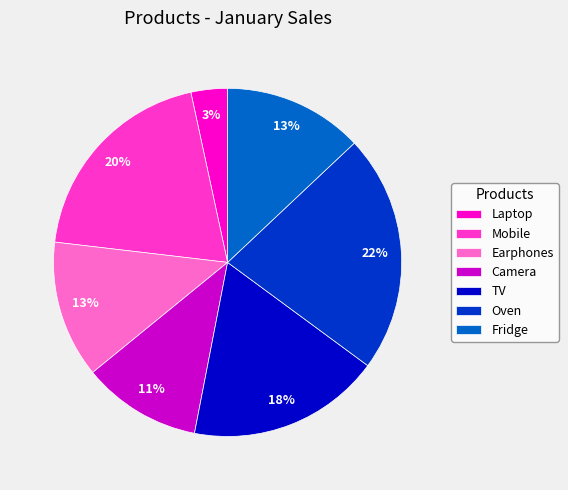

Combined, do Camera and Oven account for over 50%?

No